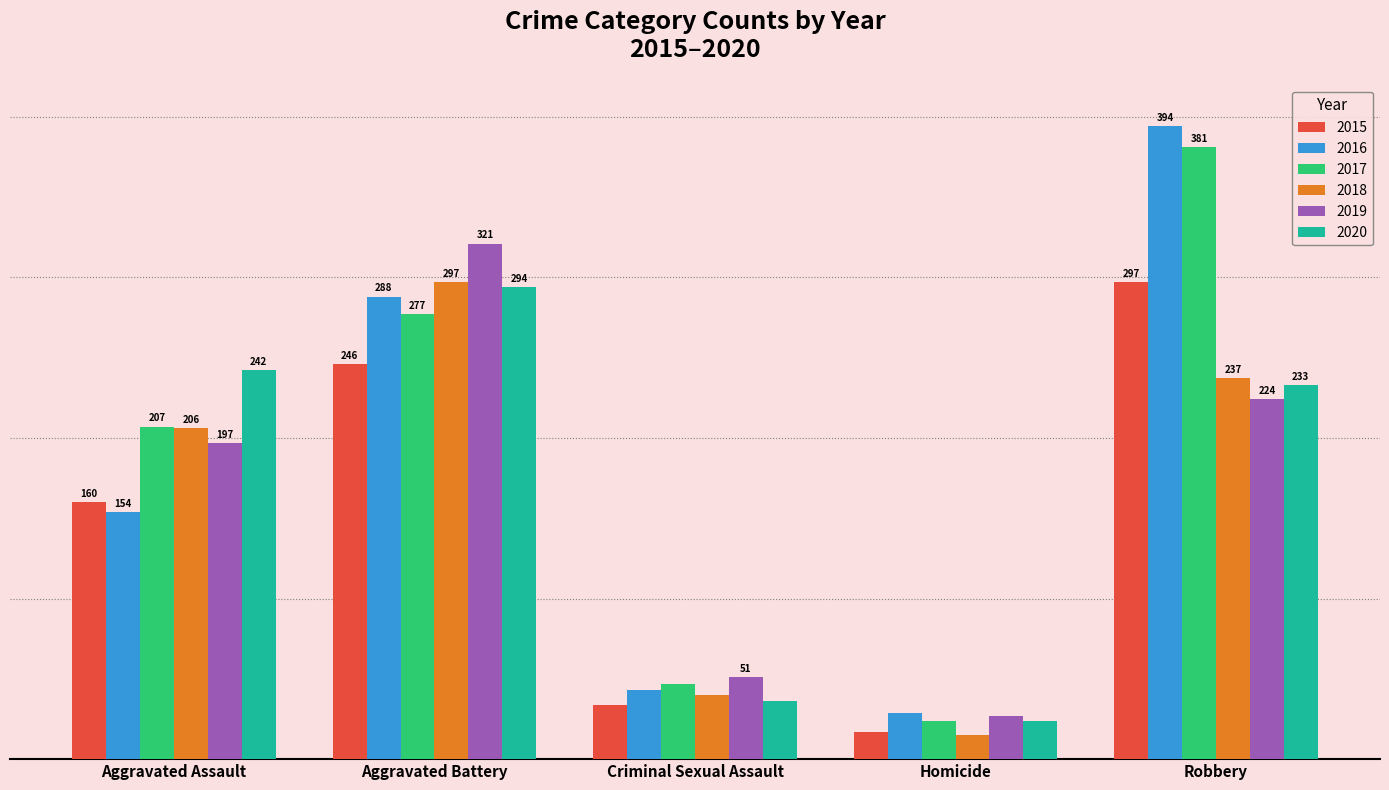

List the labels in order of 2015 value, smallest first.

Homicide, Criminal Sexual Assault, Aggravated Assault, Aggravated Battery, Robbery